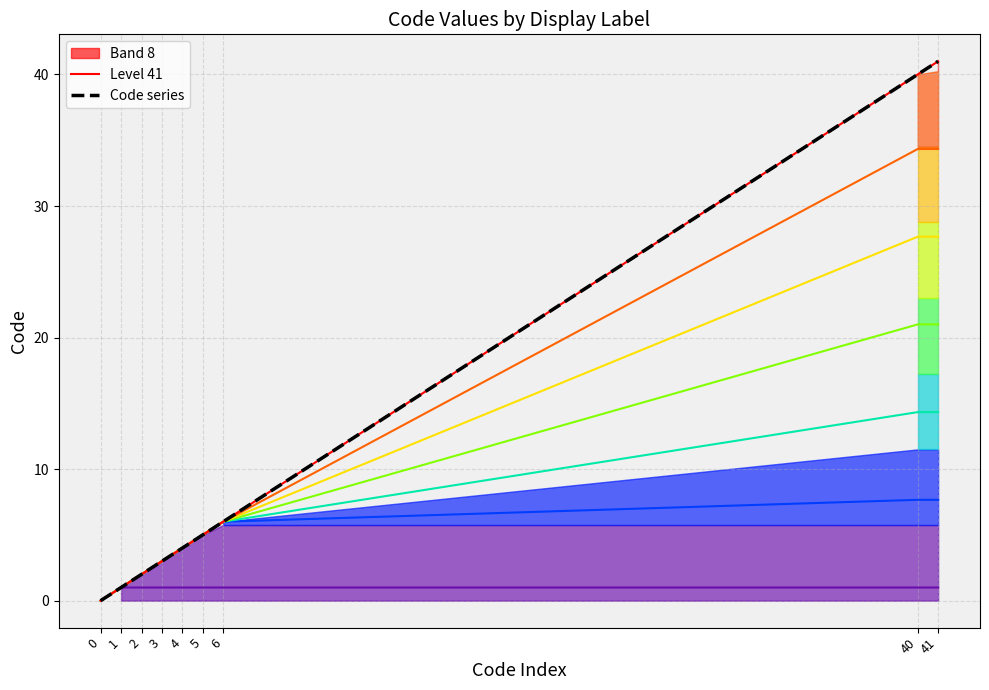

Which series has the largest range (max minus min)?

Level 41